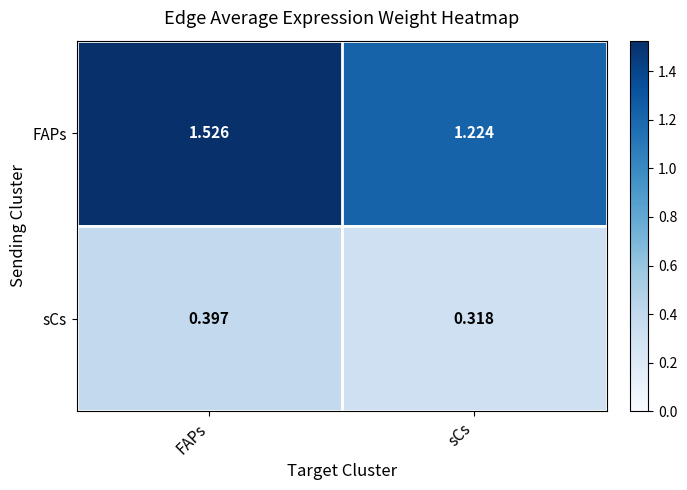

What is the spread (max minus min) of values at sCs?

0.9